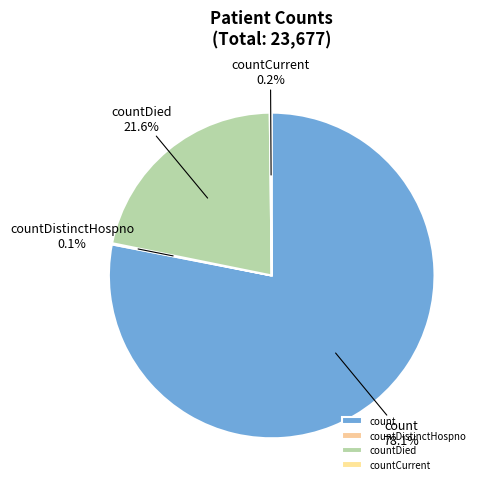

Is it true that countDied is 22% of the pie?

True